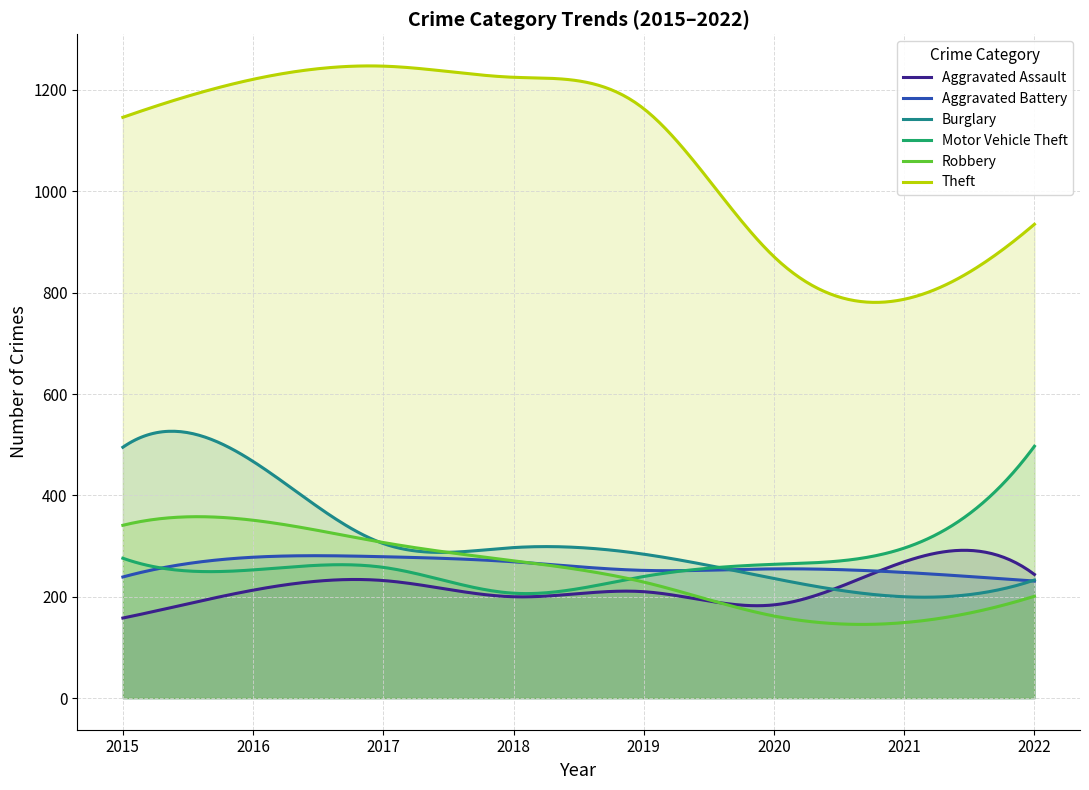

What is the difference between the second highest and minimum values in the Robbery series?

212.6